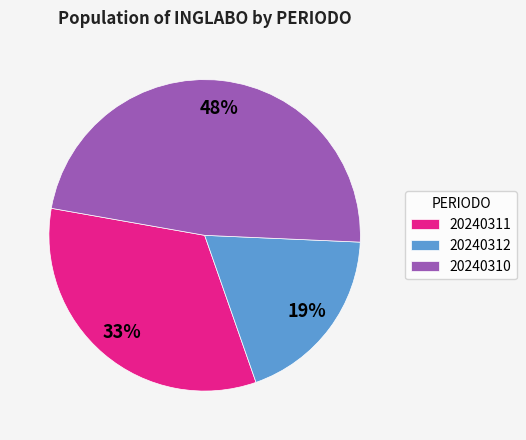

Do 20240310 and 20240312 together represent more than half of the pie?

Yes